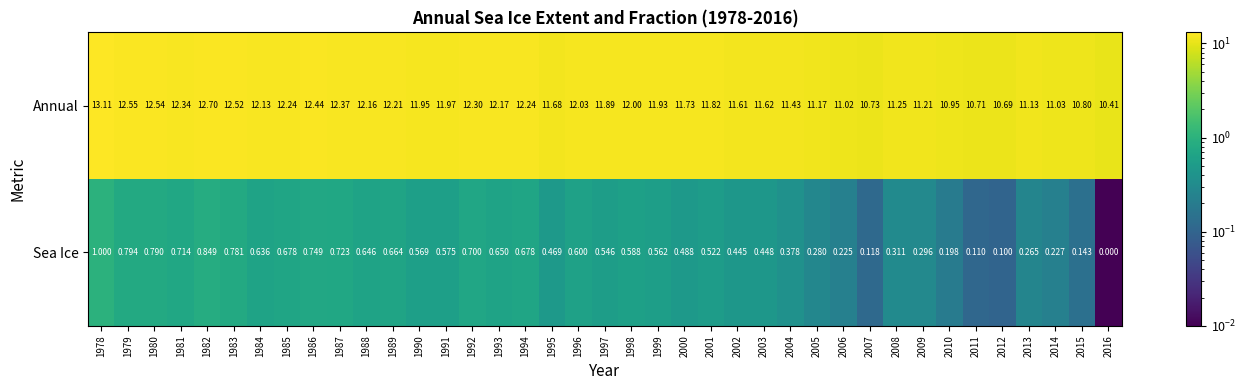

Which series has the largest total across all categories?

Annual